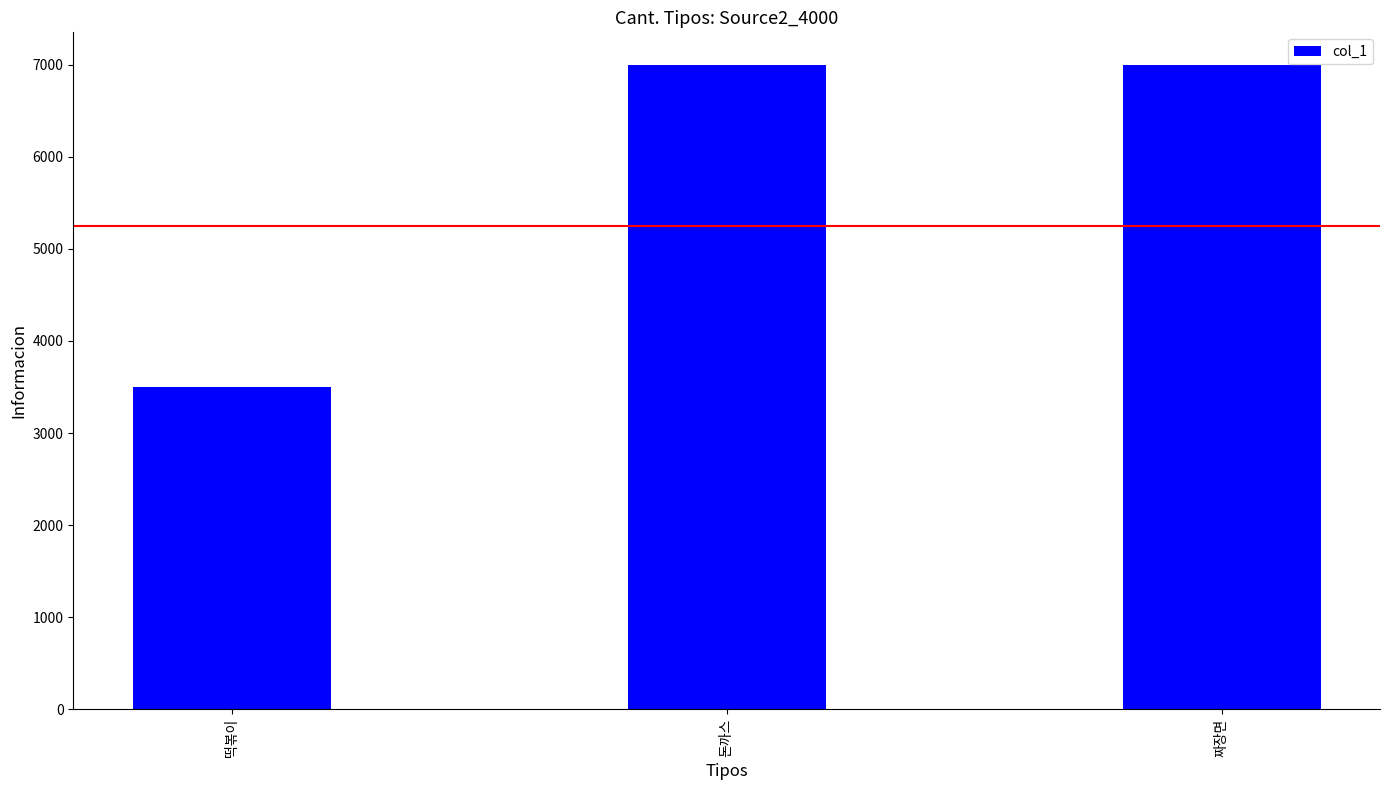

What is the ratio of the value at 짜장면 to the value at 돈까스?

1.0